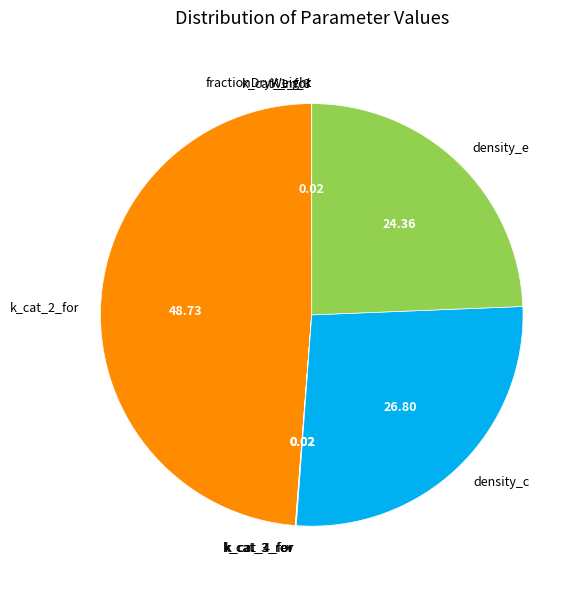

Is density_e the majority of the pie?

No